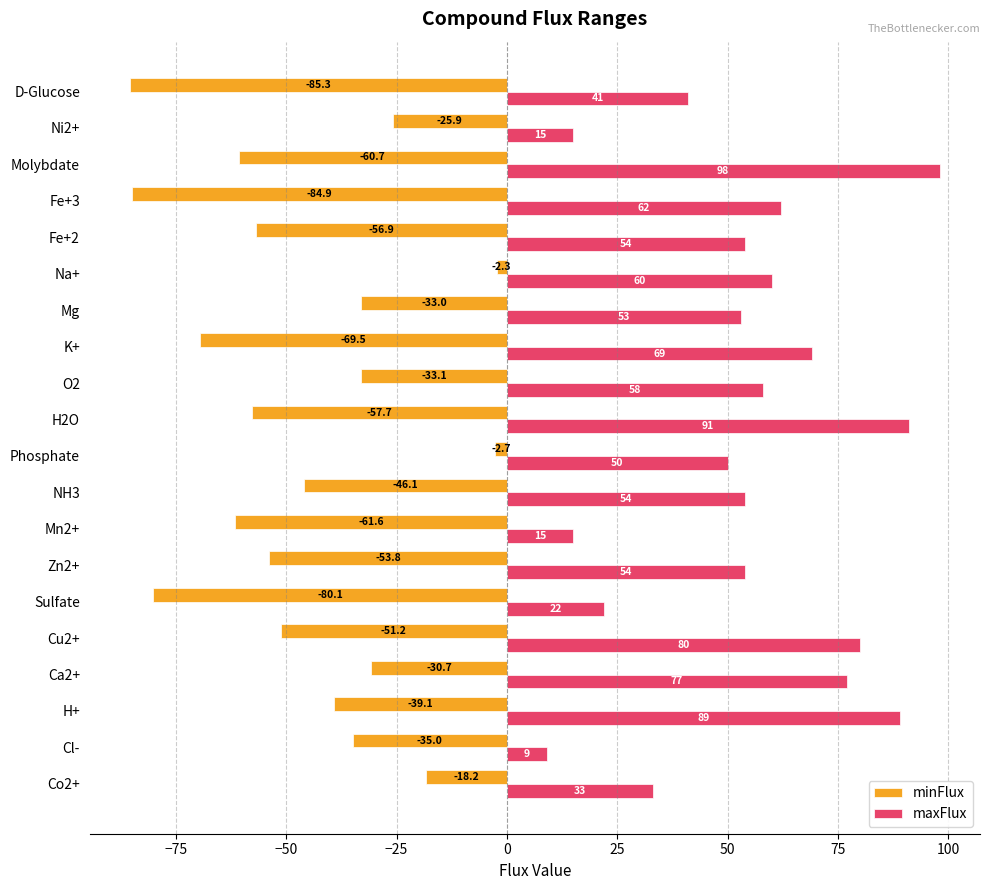

Which series has the widest spread of values?

maxFlux